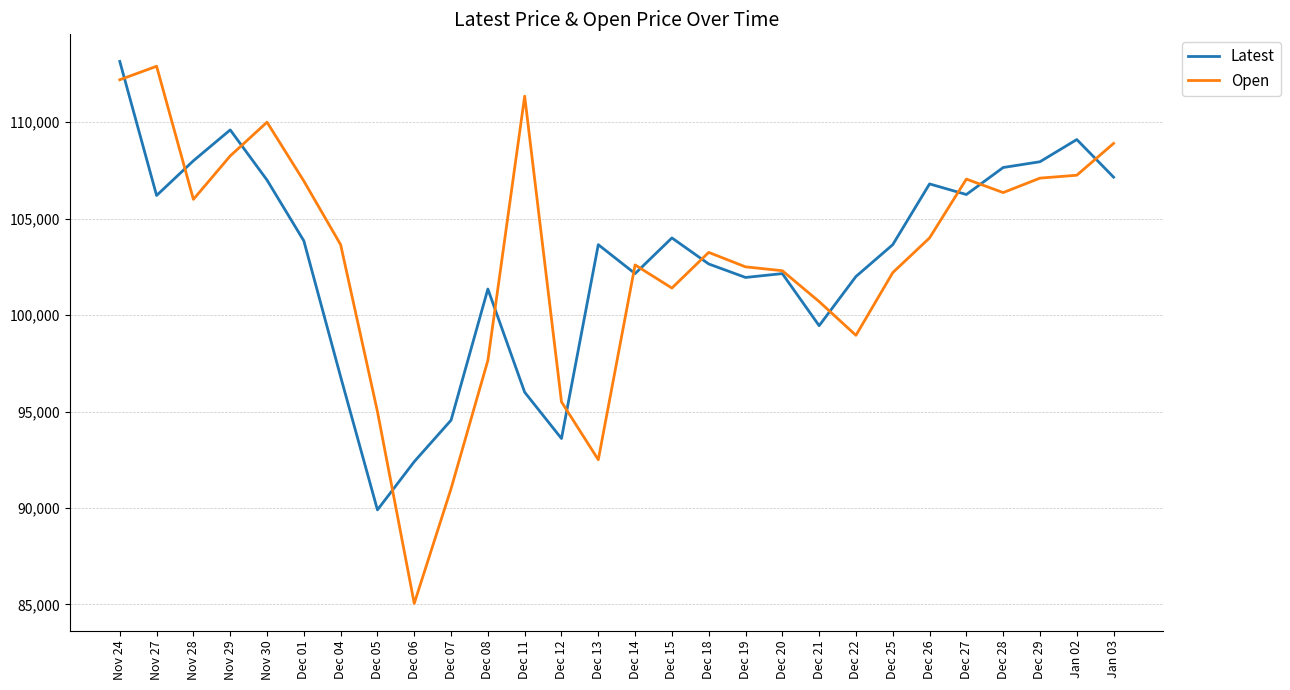

Which series ends up on top after the final intersection of Latest and Open?

Open